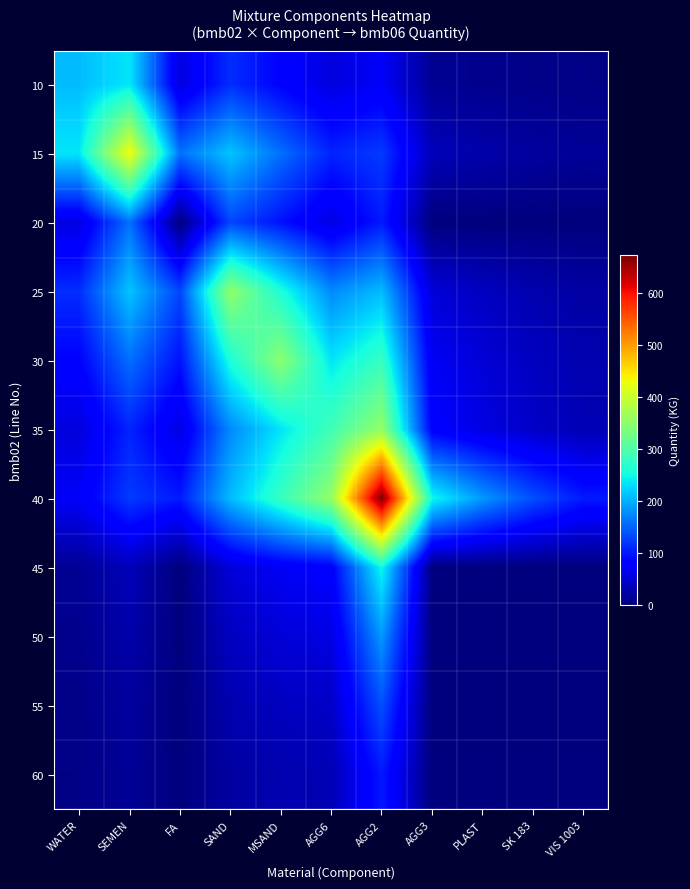

Which category has the lowest value across all series?

FA